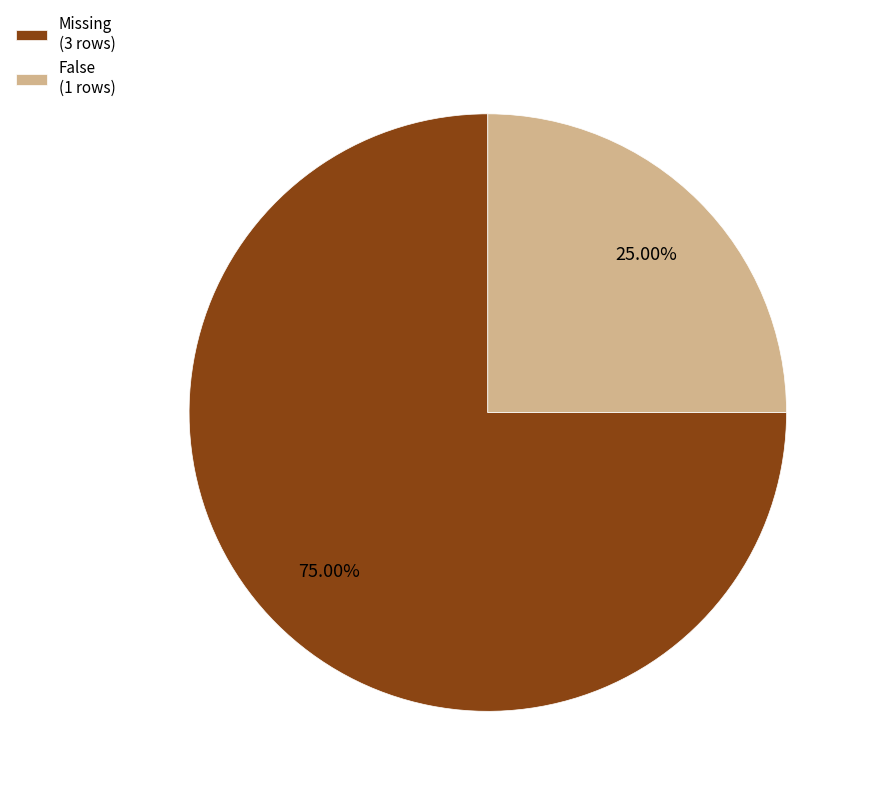

Is the sum of Missing and False greater than half?

Yes